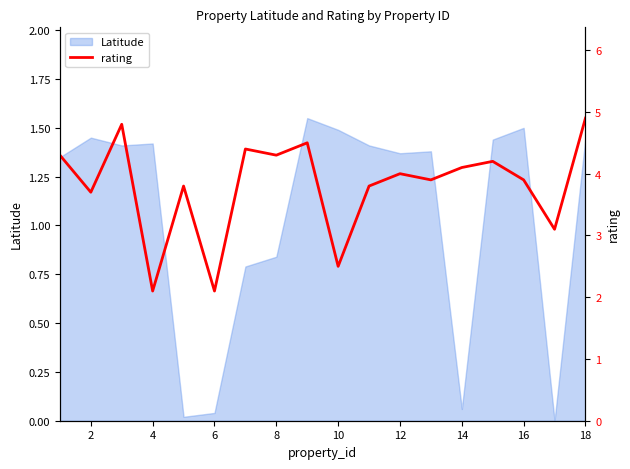

The Latitude series shows 1.5 at 10. True or false?

True